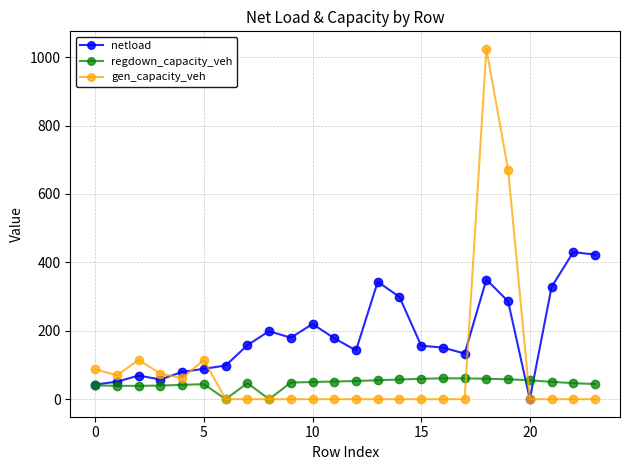

Which series has the largest range (max minus min)?

gen_capacity_veh